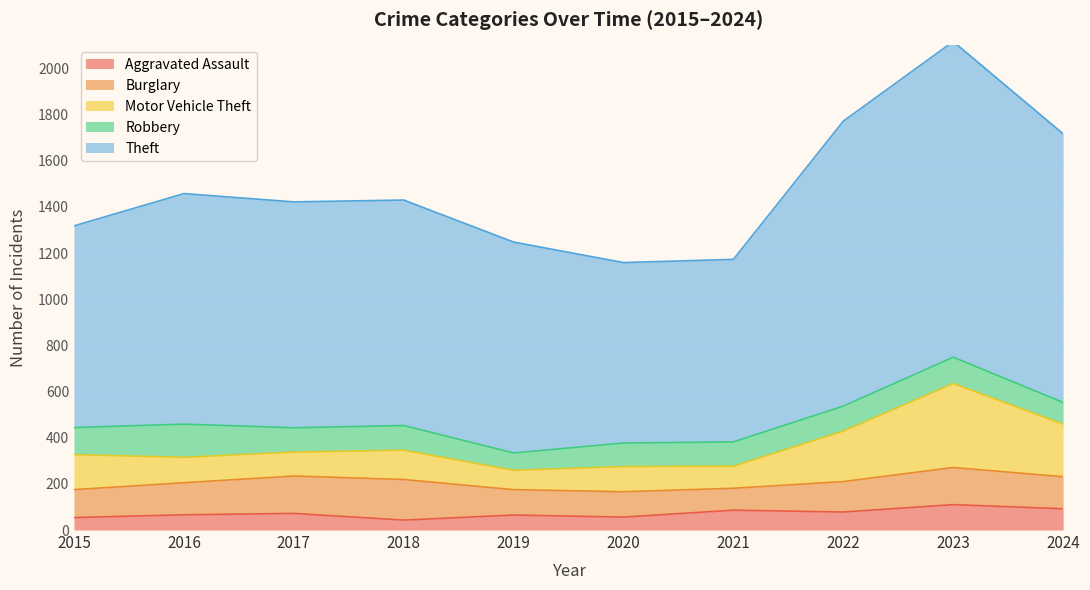

True or false: Aggravated Assault has a value of 92 at 2024.

True